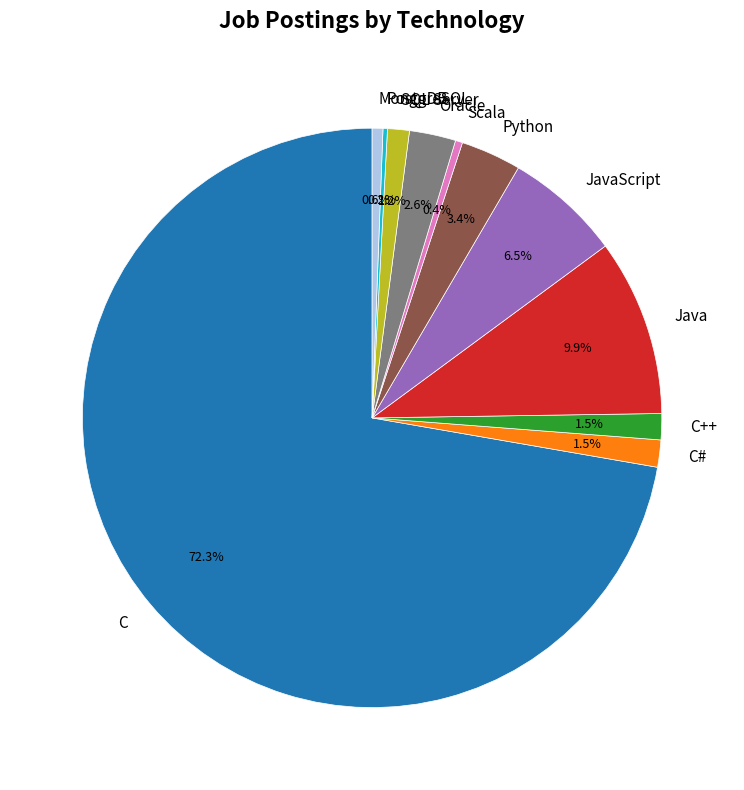

Do Scala and MongoDB together represent more than half of the pie?

No